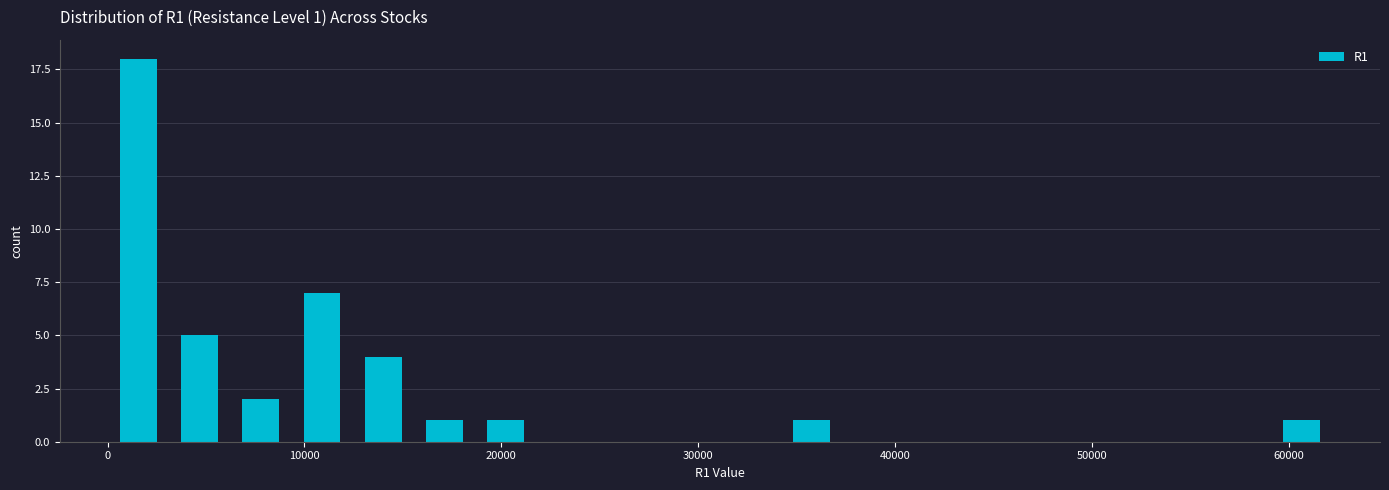

Read against the x-axis, roughly where is the centre of the tallest bar?

2000